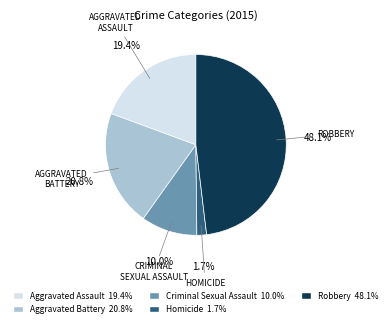

Is there a majority slice in this chart?

No